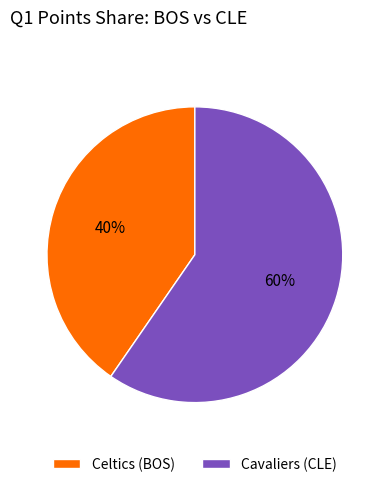

What is the majority slice?

Cavaliers (CLE)